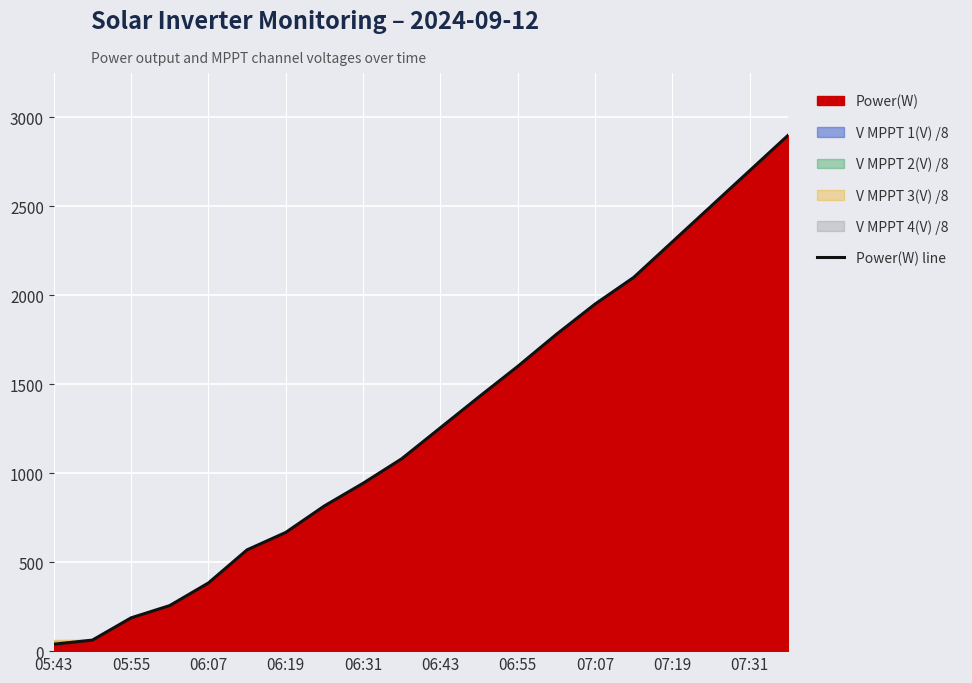

How many values are below 1255?

10